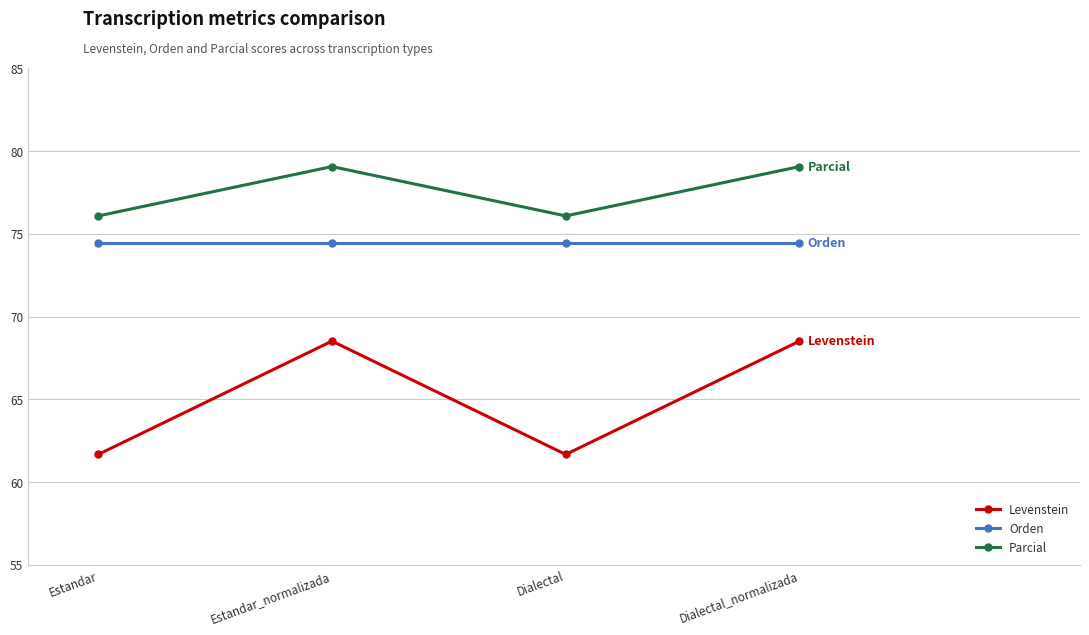

What is the value of the Levenstein point at the 1st from the left?

61.7